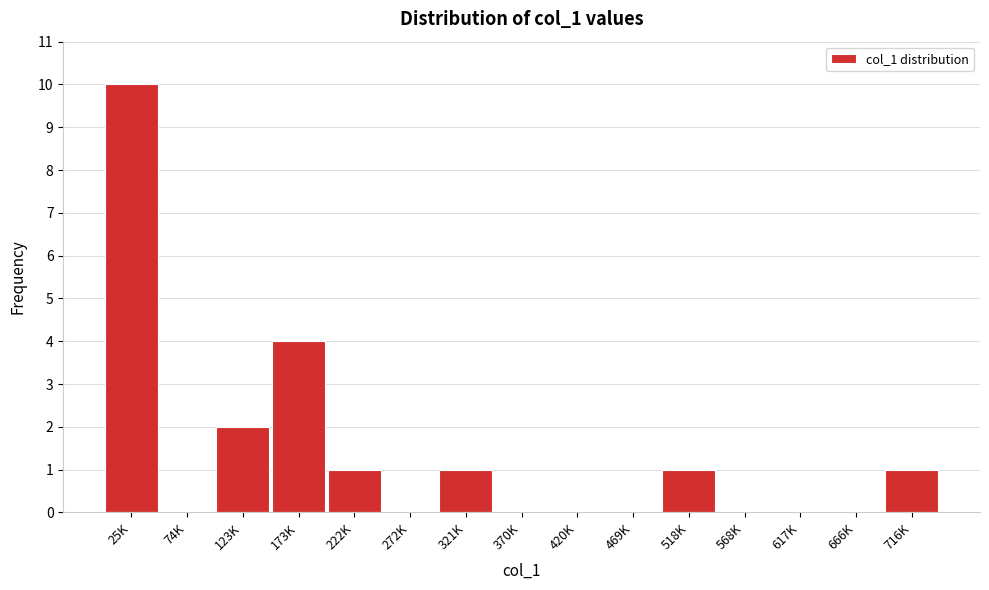

Reading left to right, extract all data points from this chart.

25K=10	74K=0	123K=2	173K=4	222K=1	272K=0	321K=1	370K=0	420K=0	469K=0	518K=1	568K=0	617K=0	666K=0	716K=1